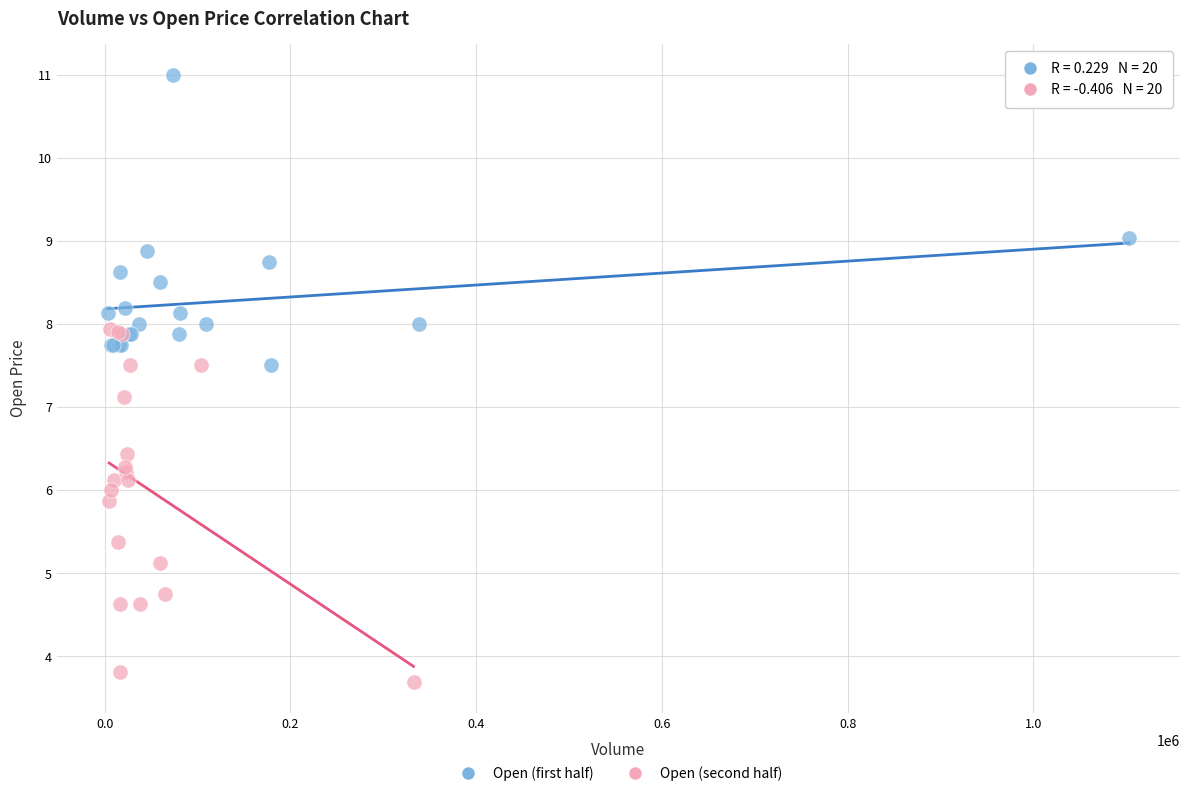

Which series reaches the maximum Y coordinate?

Open (first half)